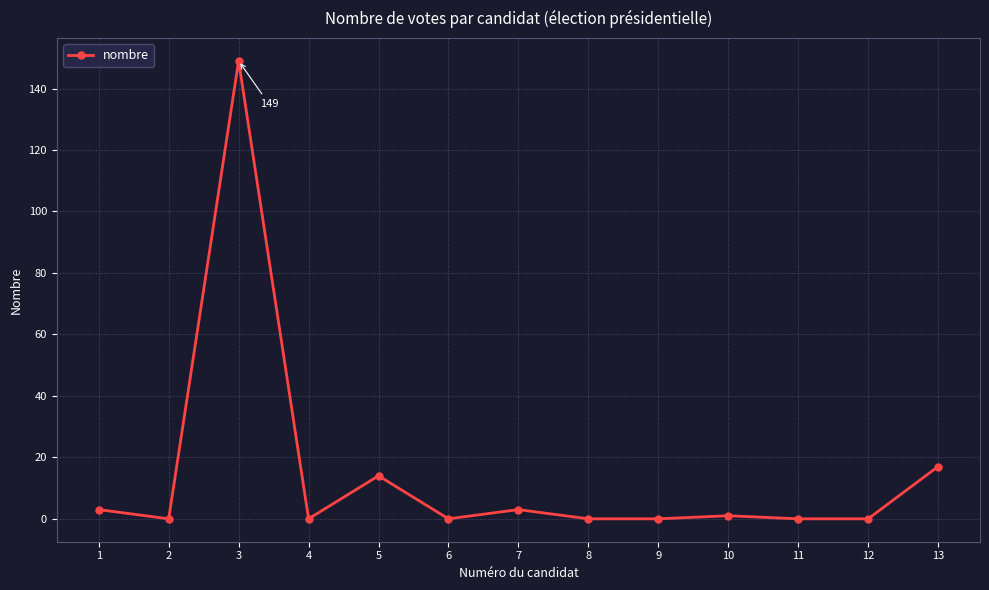

The value at 12 is -76. True or false?

False